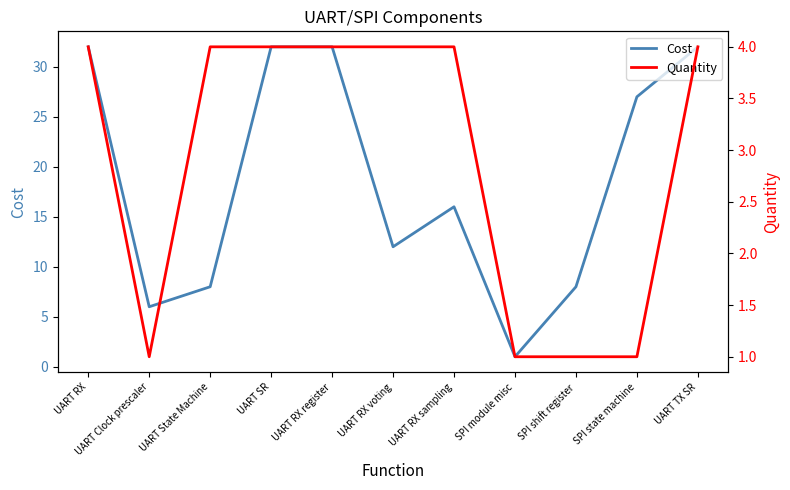

List the series in order of their overall mean, lowest first.

Quantity, Cost